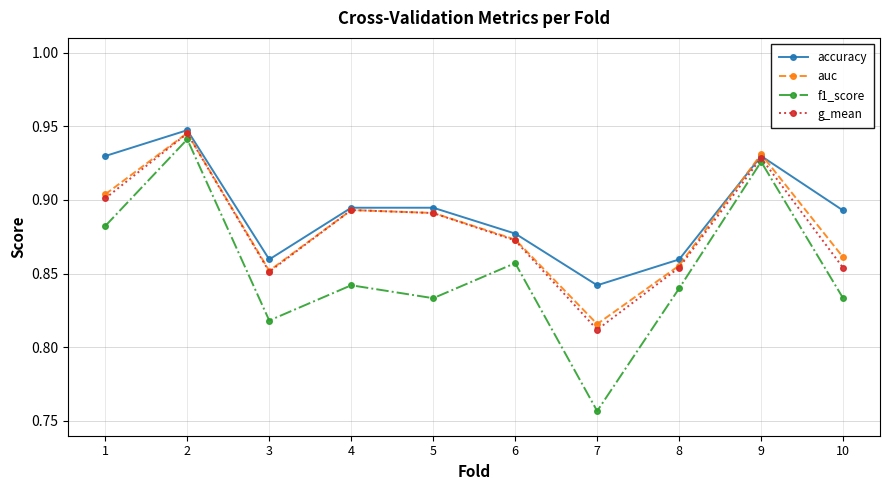

Where is the first local minimum for g_mean?

3